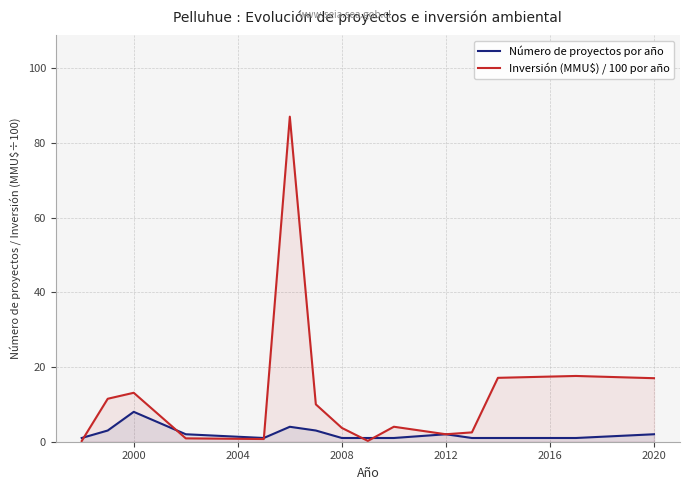

Rank the series by their average value, from lowest to highest.

Número de proyectos por año, Inversión (MMU$) / 100 por año